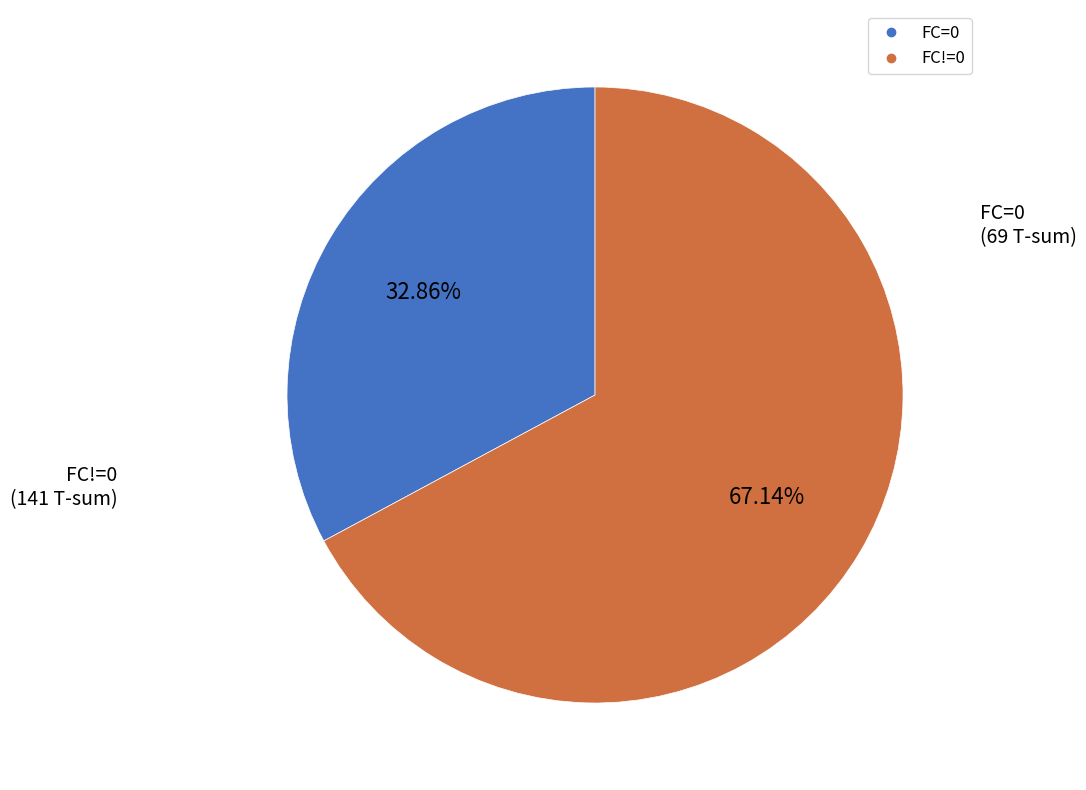

Is there any slice that represents more than half of the pie?

Yes